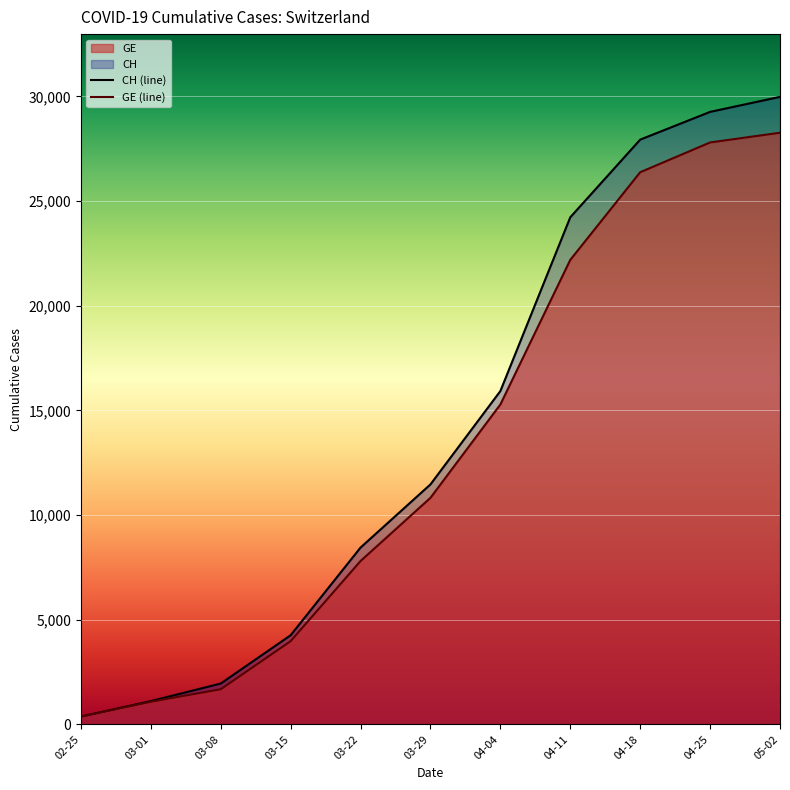

Is the value of GE (line) at 03-22 greater than the value of CH (line) at 03-15?

Yes